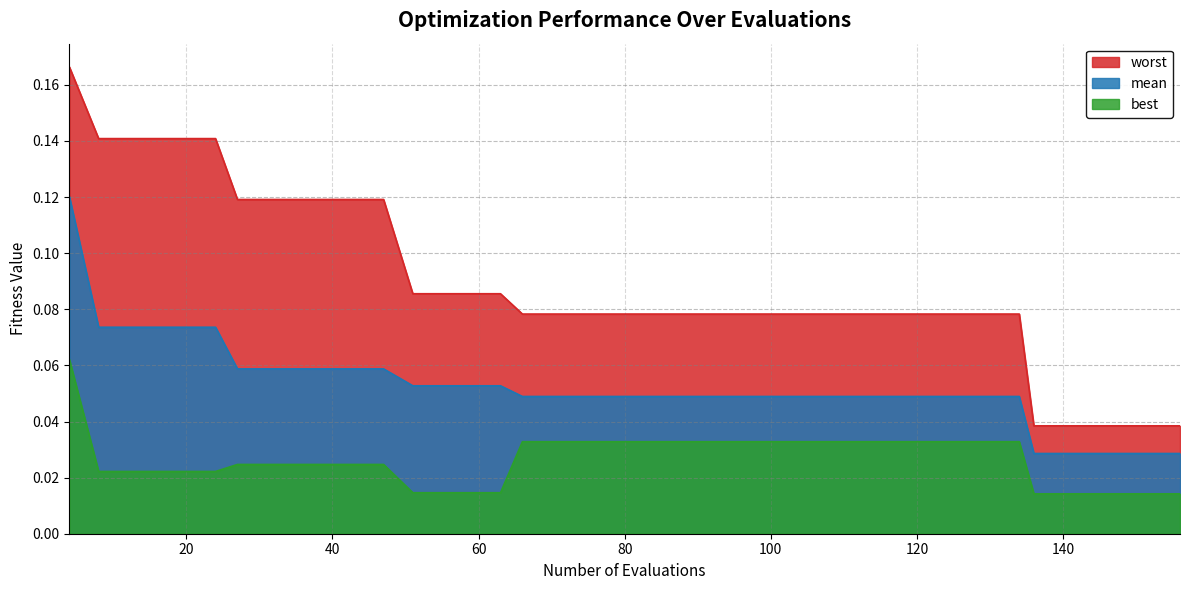

The best series shows 0.1 at 94. True or false?

False